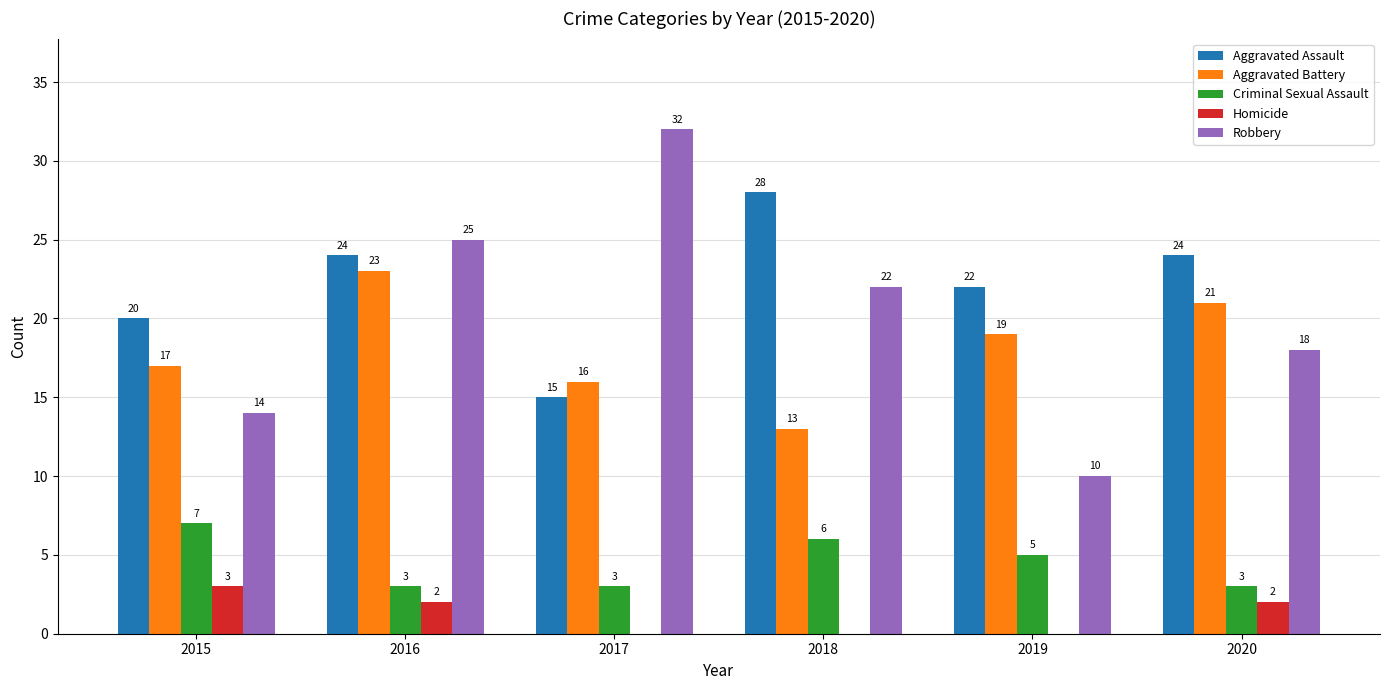

What is the sum of the Criminal Sexual Assault values at 2020 and 2018?

9